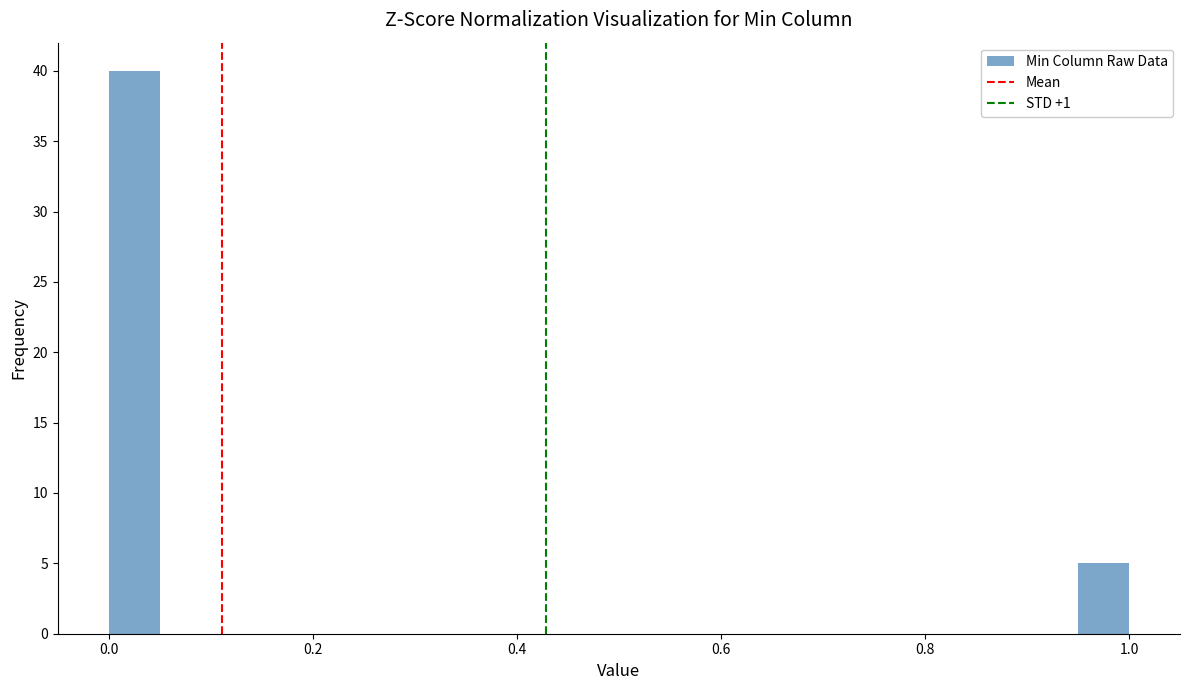

Around what value on the x-axis is the tallest bar? Give the approximate position of its centre, as read against the axis.

0.02